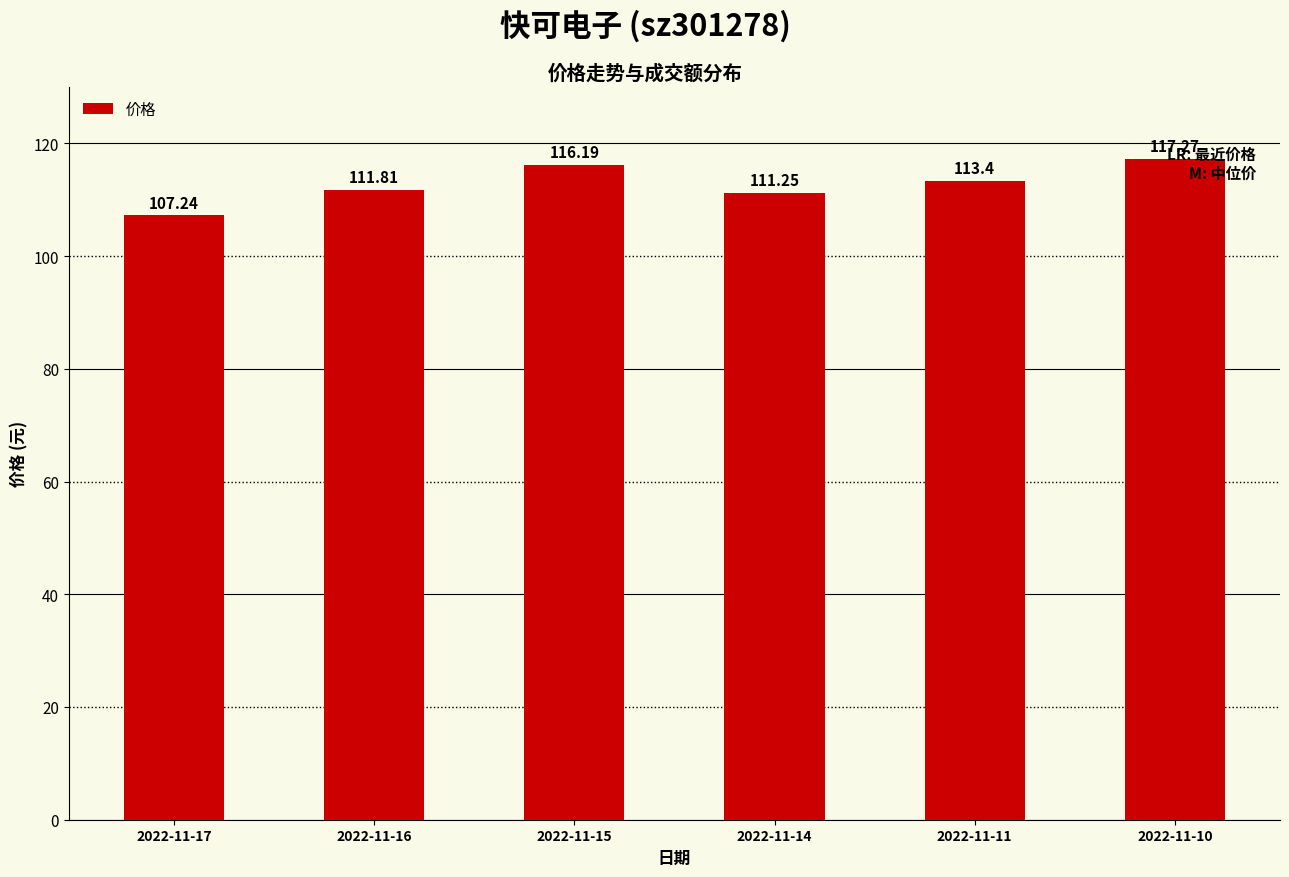

The chart shows a value of 107.2 at 2022-11-17. True or false?

True